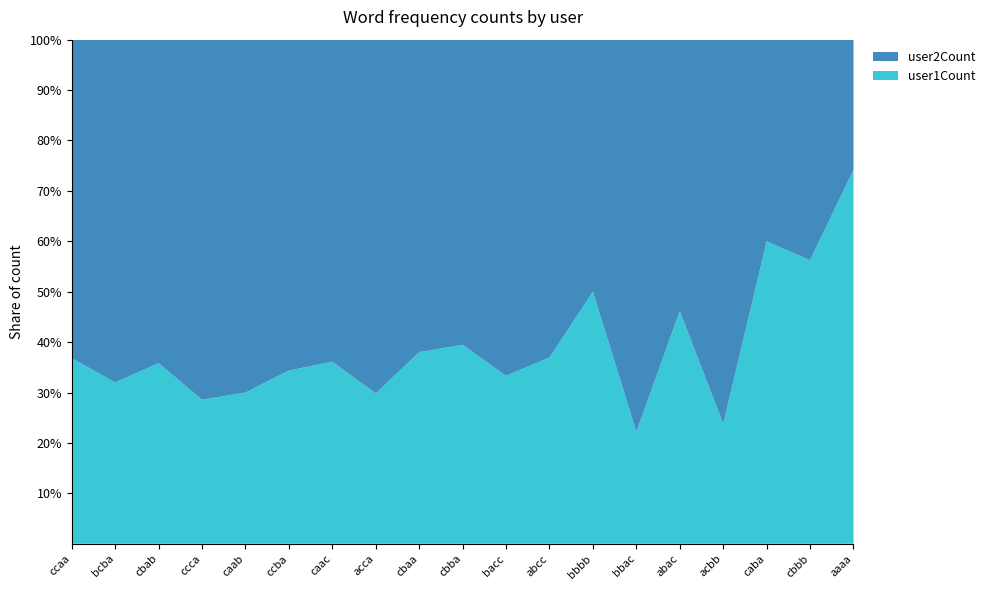

Reading left to right, transcribe all the data shown in this chart.

user2Count: ccaa=127	bcba=34	cbab=34	ccca=10	caab=28	ccba=149	caac=23	acca=40	cbaa=132	cbba=46	bacc=8	abcc=133	bbbb=1	bbac=14	abac=7	acbb=16	caba=4	cbbb=14	aaaa=384
user1Count: ccaa=74	bcba=16	cbab=19	ccca=4	caab=12	ccba=78	caac=13	acca=17	cbaa=81	cbba=30	bacc=4	abcc=78	bbbb=1	bbac=4	abac=6	acbb=5	caba=6	cbbb=18	aaaa=1105